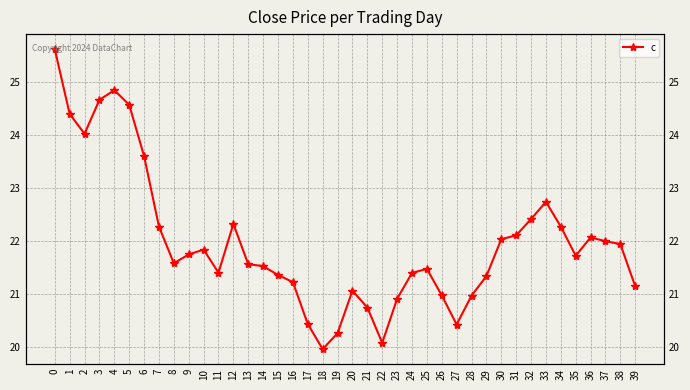

The chart shows a value of 21.4 at 11. True or false?

True